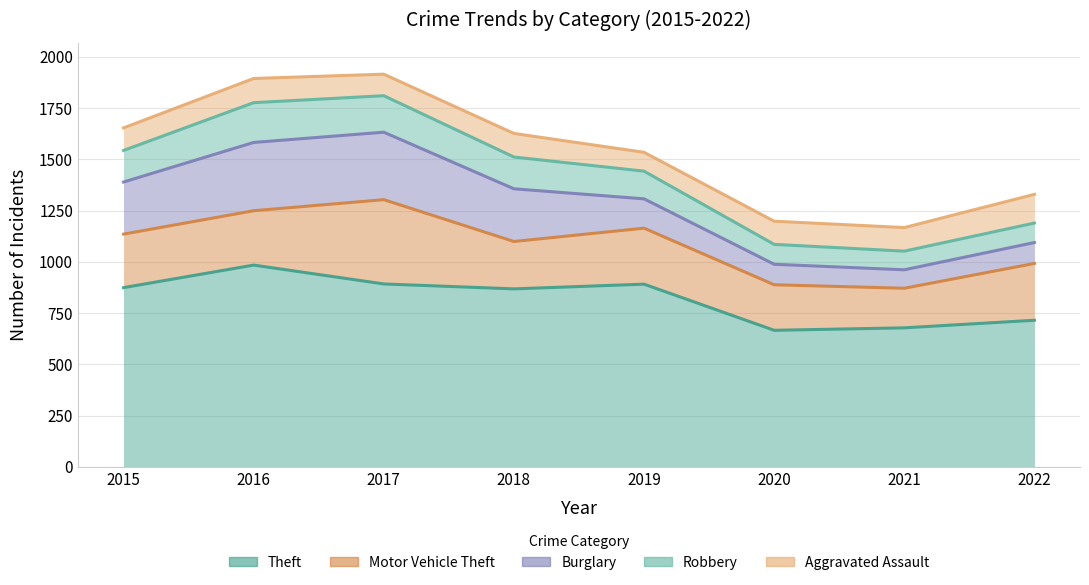

At which category is the sum across all series the highest?

2017